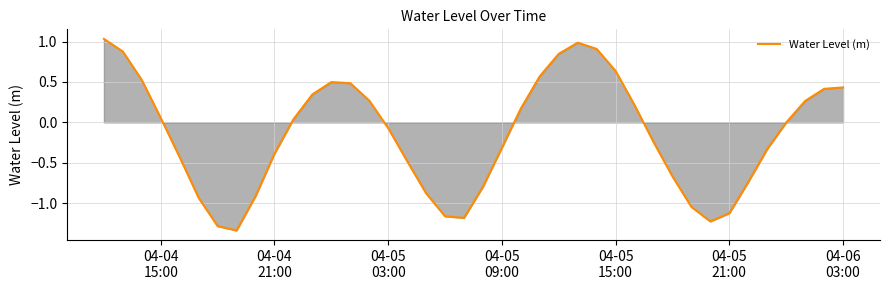

Does the chart have visible grid lines?

Yes